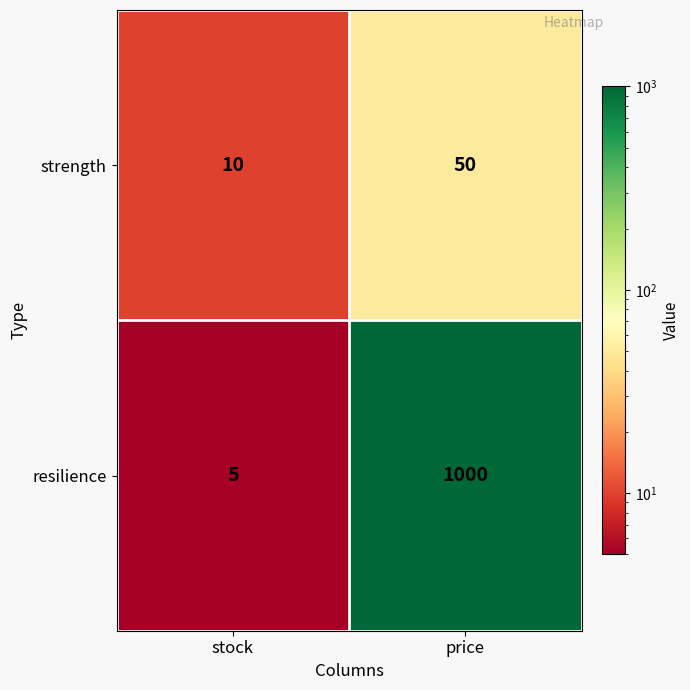

Which series has the widest spread of values?

resilience